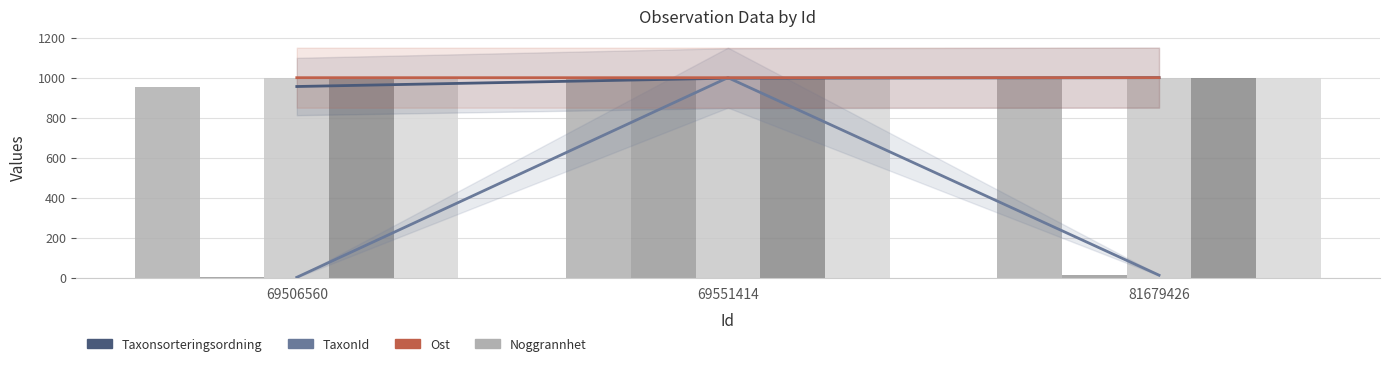

Which series has the largest range (max minus min)?

TaxonId